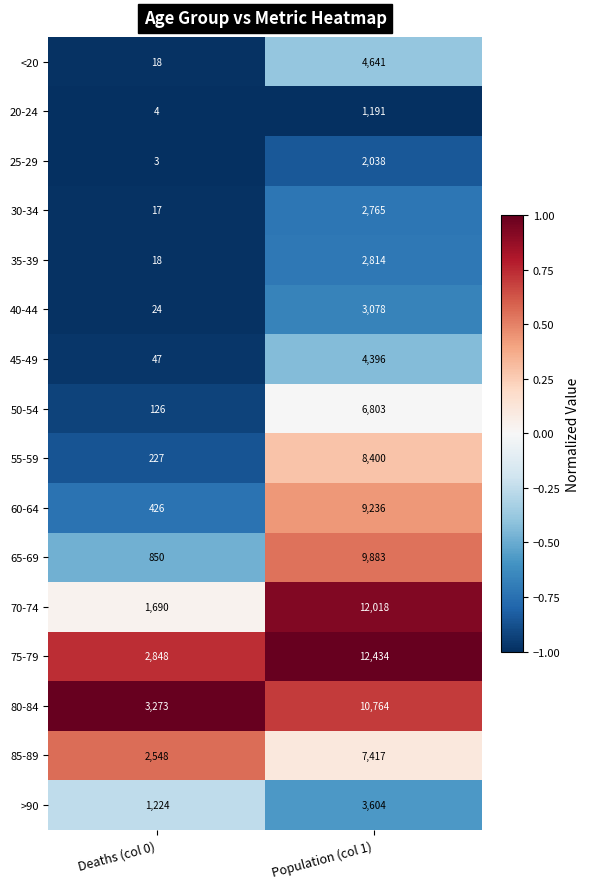

At which label does 65-69 reach its peak?

Population (col 1)